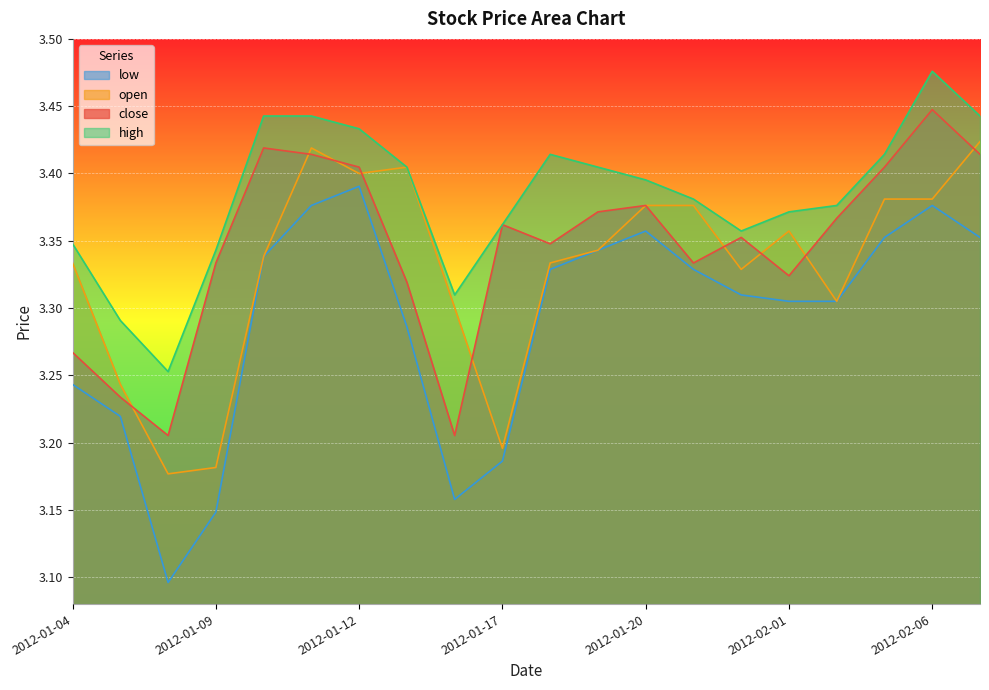

What are all the series names shown in the legend?

low, open, close, high